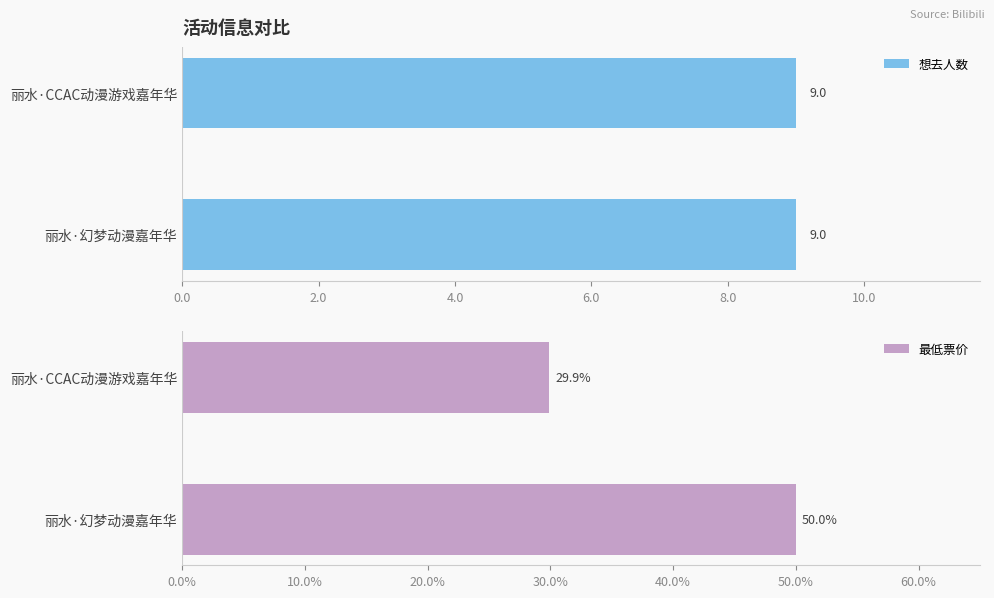

List the labels in order of 最低票价 value, smallest first.

丽水·CCAC动漫游戏嘉年华, 丽水·幻梦动漫嘉年华